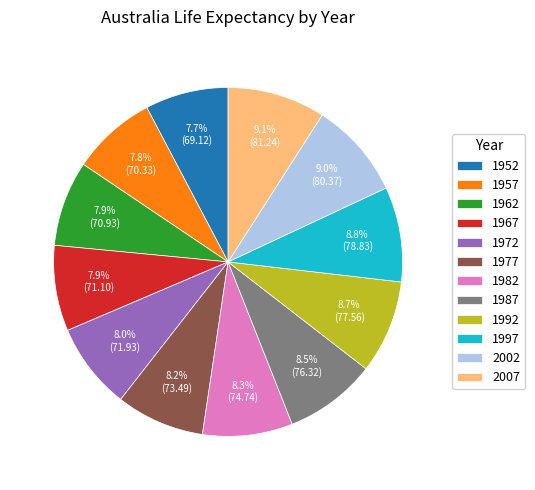

To the nearest percent, what percentage of the pie is 1977?

8%